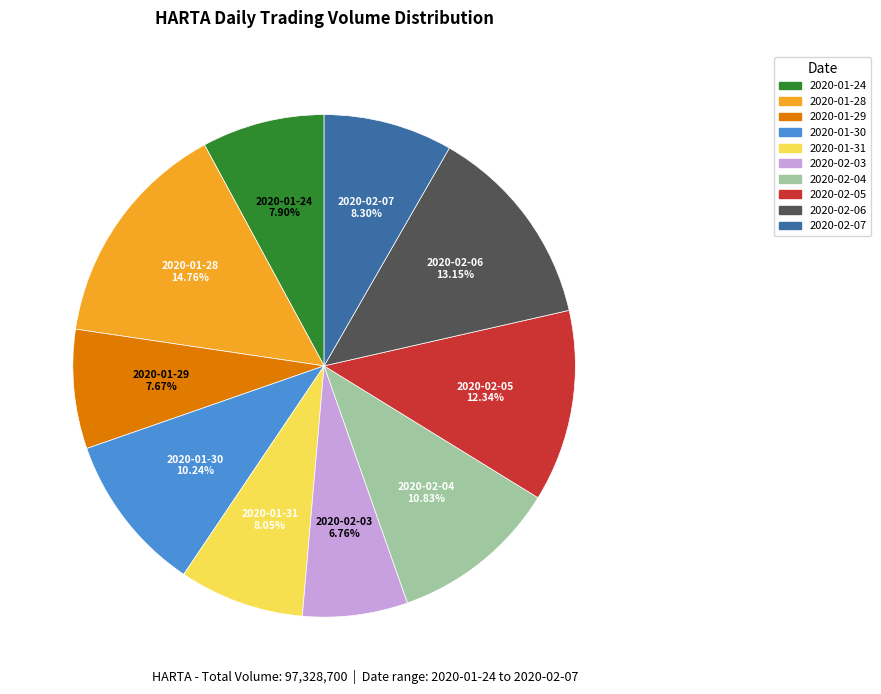

To the nearest percent, what is the combined percentage of 2020-01-28 and 2020-01-29?

22%